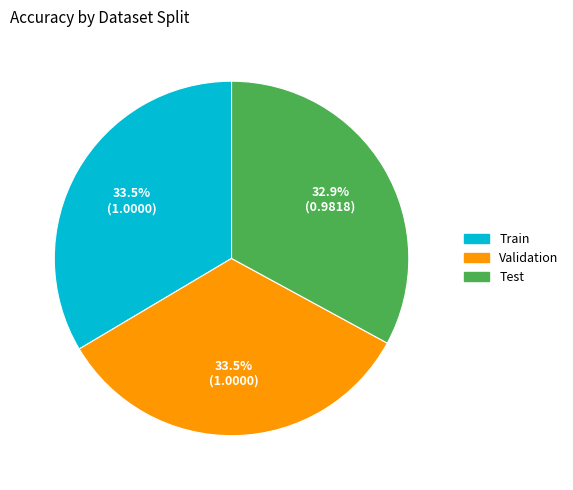

To the nearest percent, what is the combined percentage of Train and Test?

66%